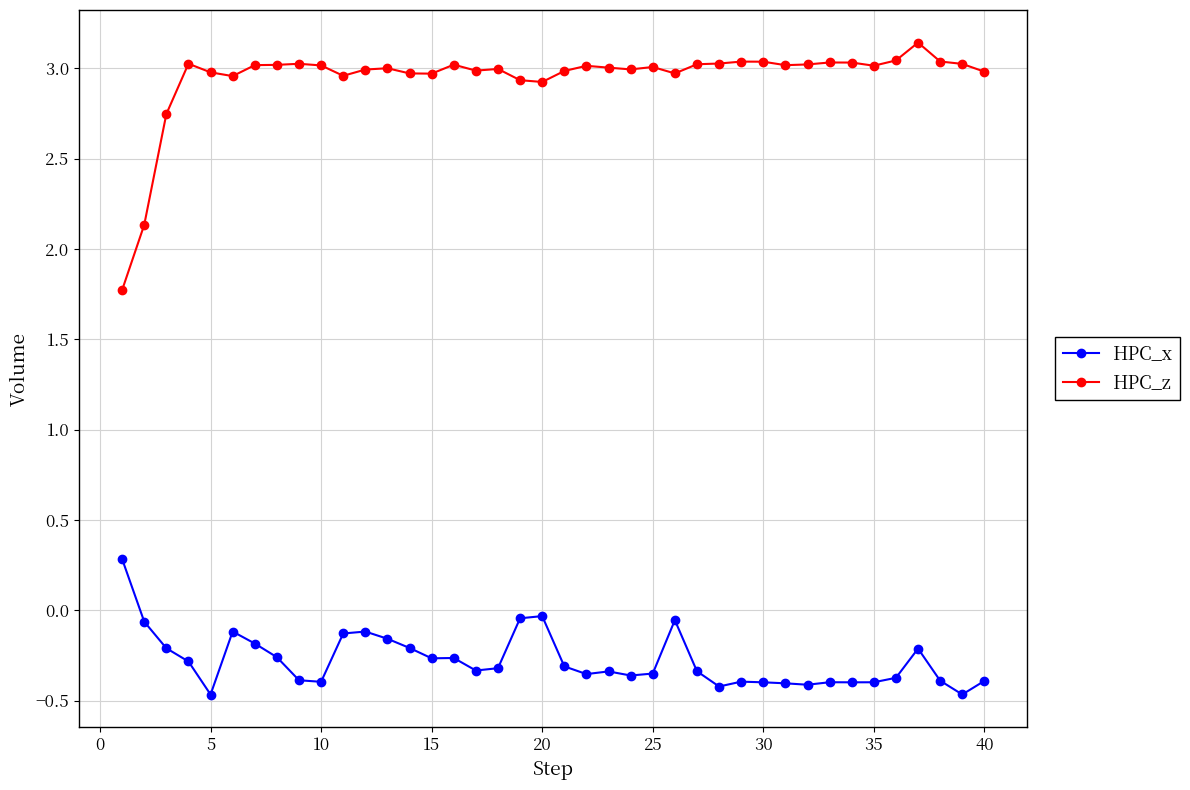

True or false: HPC_z and HPC_x cross at least once.

False